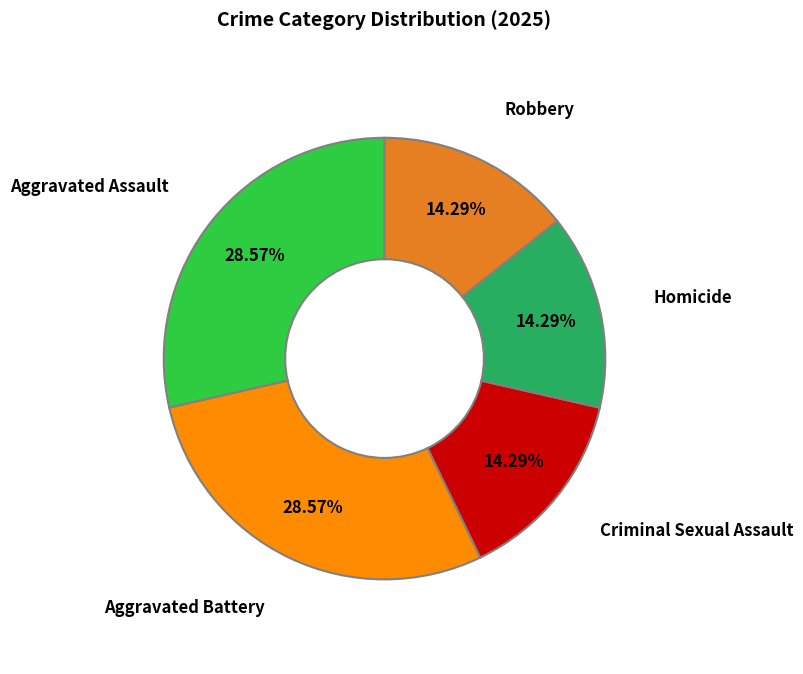

Is there any slice that represents more than half of the pie?

No